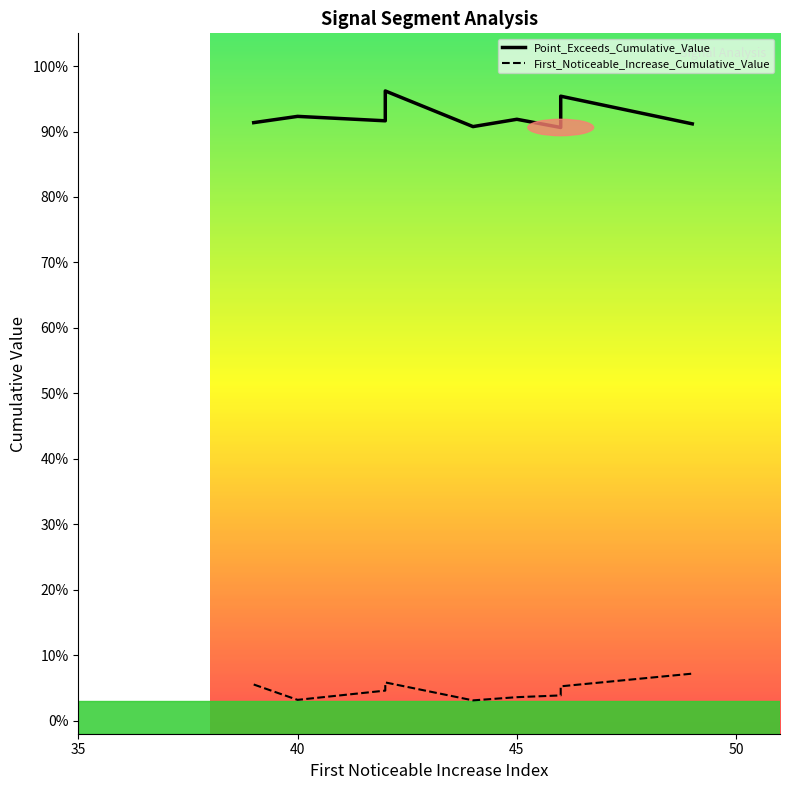

What is the label of the 2nd point from the left?

40